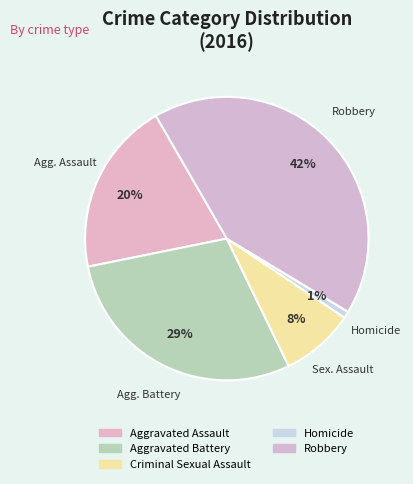

Which category has the biggest portion of the pie?

Robbery